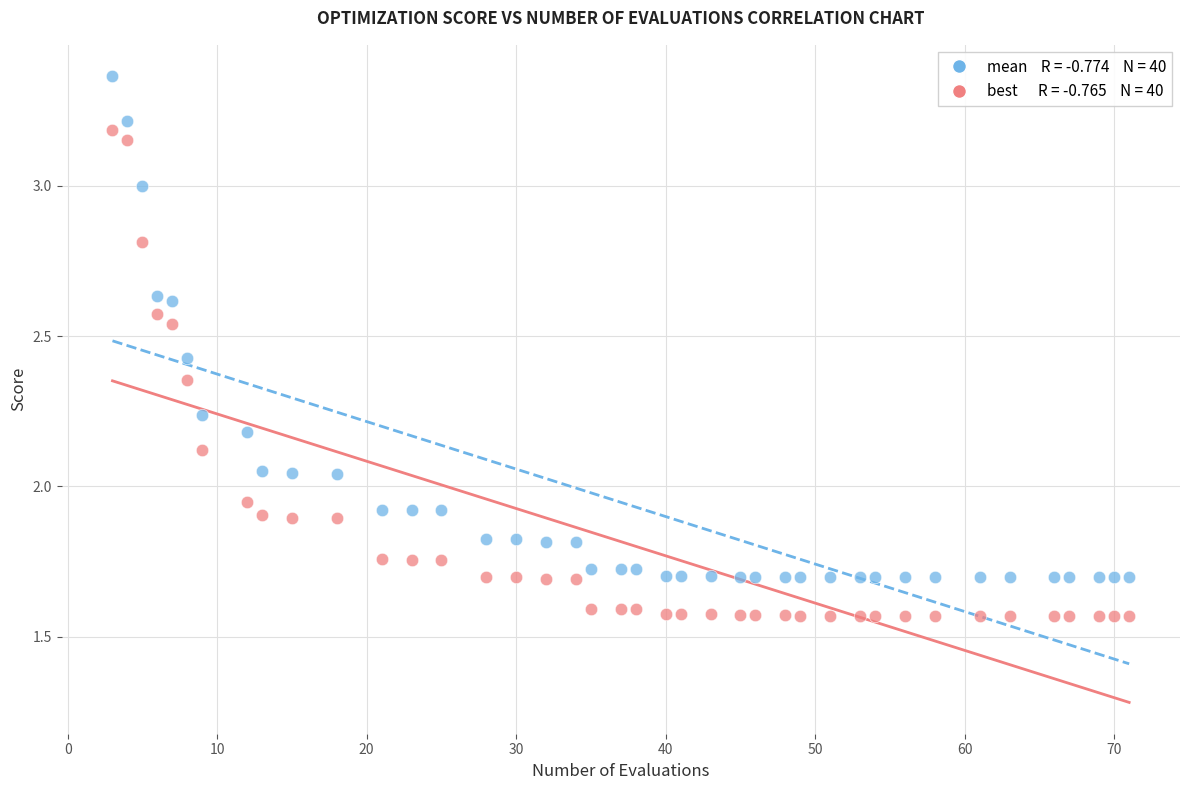

Across all data points, what is the range of X values (max minus min)?

68.0